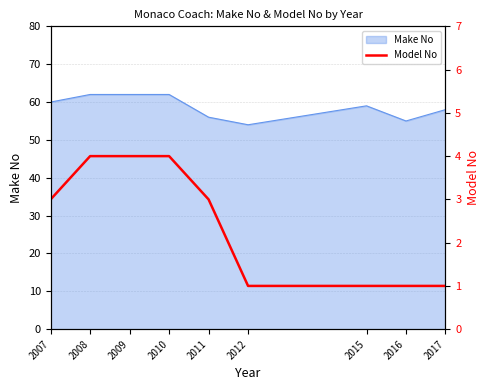

Which has a higher value, 2008 or 2007?

2008